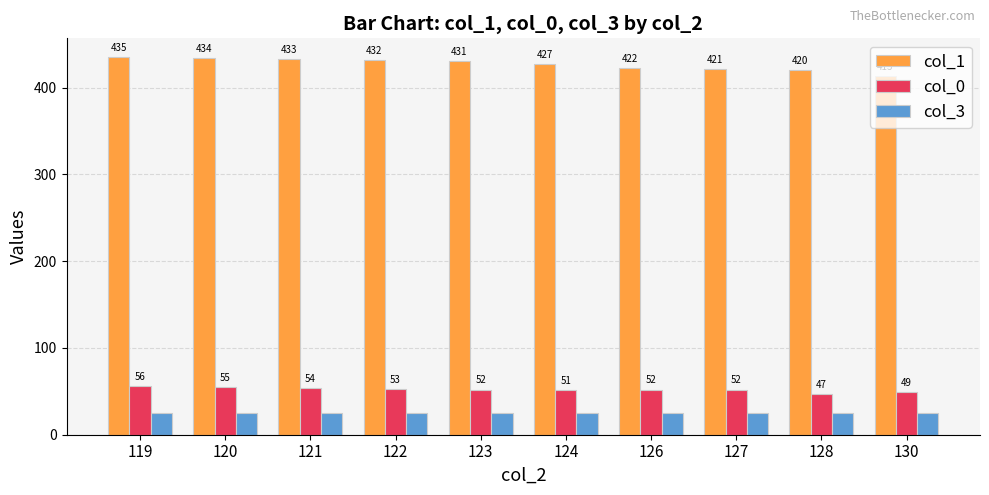

Read the col_1 value at 120, to the nearest 5.

435